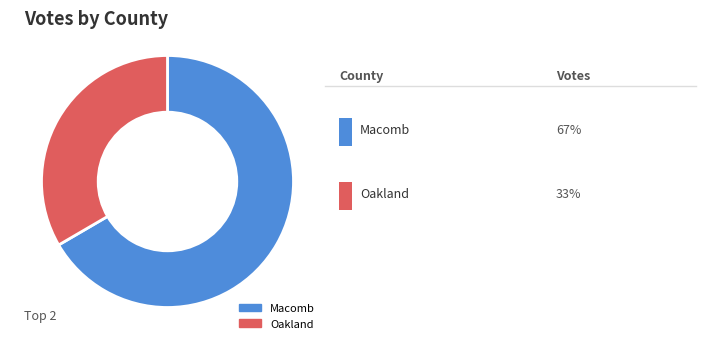

What is the majority slice?

Macomb